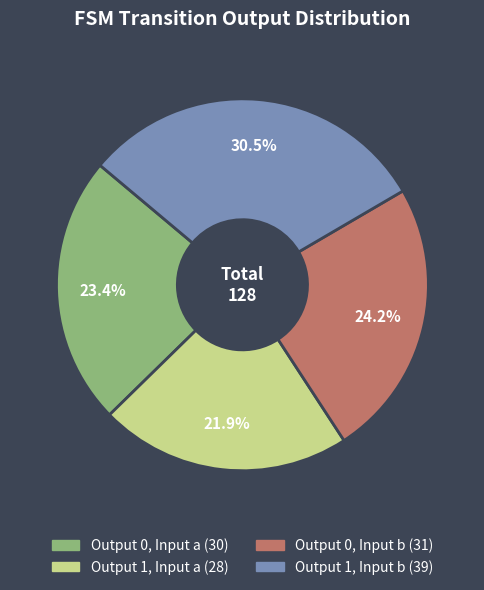

Is there any slice that represents more than half of the pie?

No